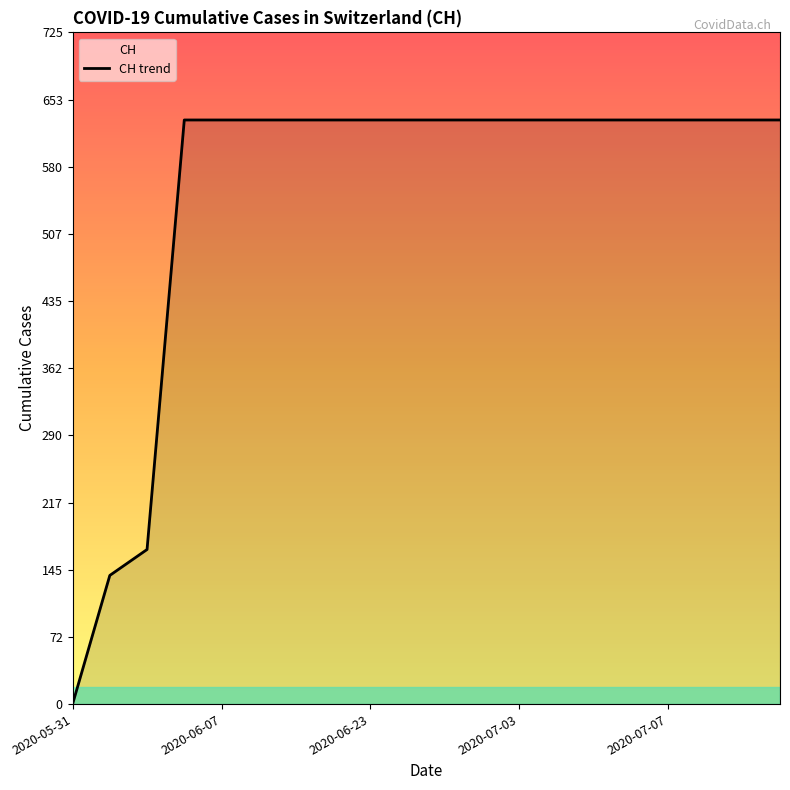

True or false: the data has more than 1 interior local peaks.

False